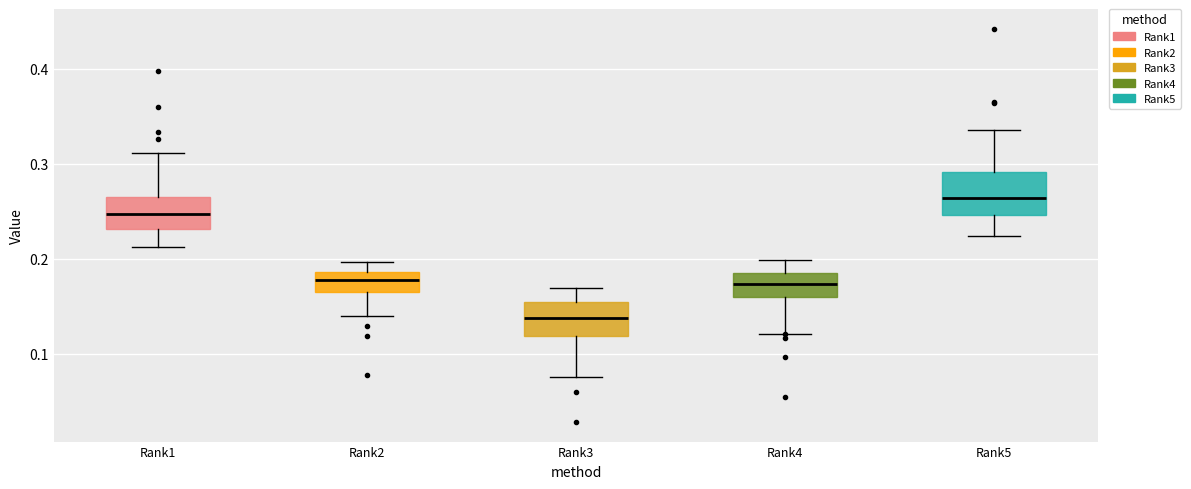

Reading left to right, transcribe this box plot: for each box, give where its median line is, the range the box spans, and where its two whiskers end, as read against the y-axis. The values are not printed on the chart, so give them approximately, as read against the axis.

Rank1: median 0.25, box 0.23 to 0.26, whiskers 0.21 to 0.31
Rank2: median 0.18, box 0.16 to 0.19, whiskers 0.14 to 0.20
Rank3: median 0.14, box 0.12 to 0.15, whiskers 0.08 to 0.17
Rank4: median 0.17, box 0.16 to 0.19, whiskers 0.12 to 0.20
Rank5: median 0.26, box 0.25 to 0.29, whiskers 0.22 to 0.34